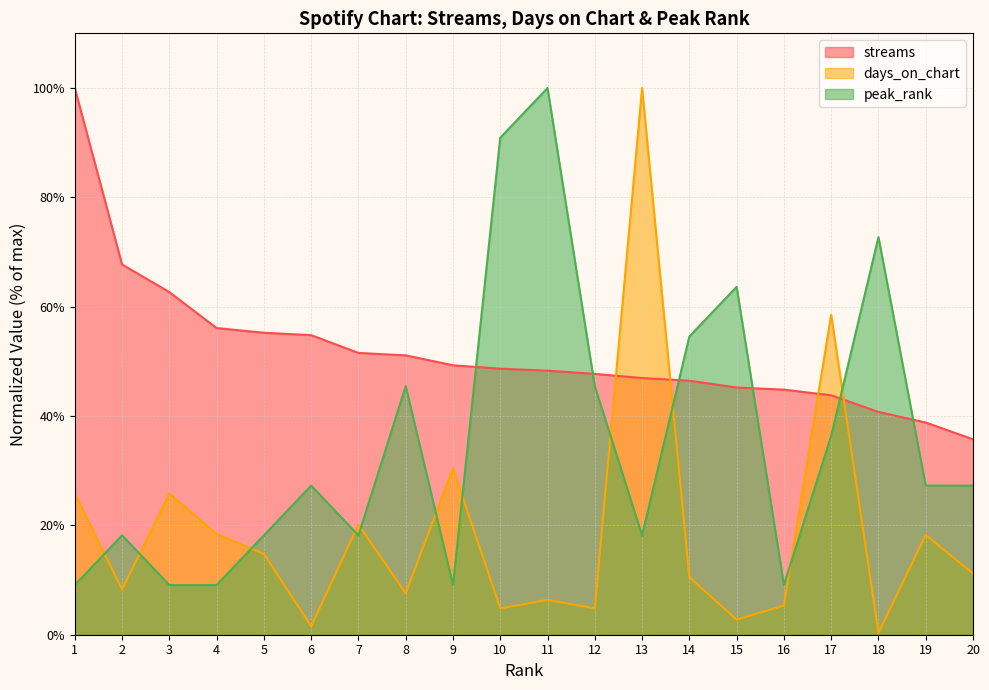

Which category has the lowest value in the days_on_chart series?

18